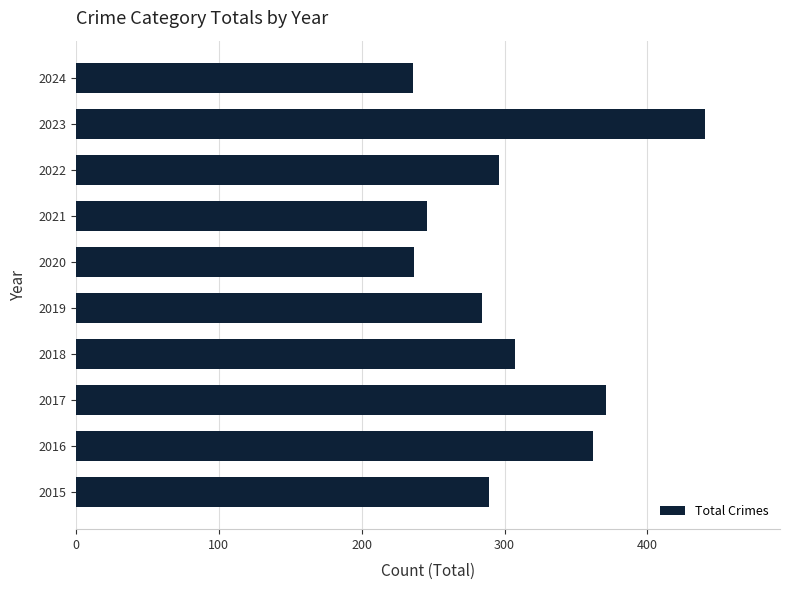

Is it true that the value at 2019 is 142?

False